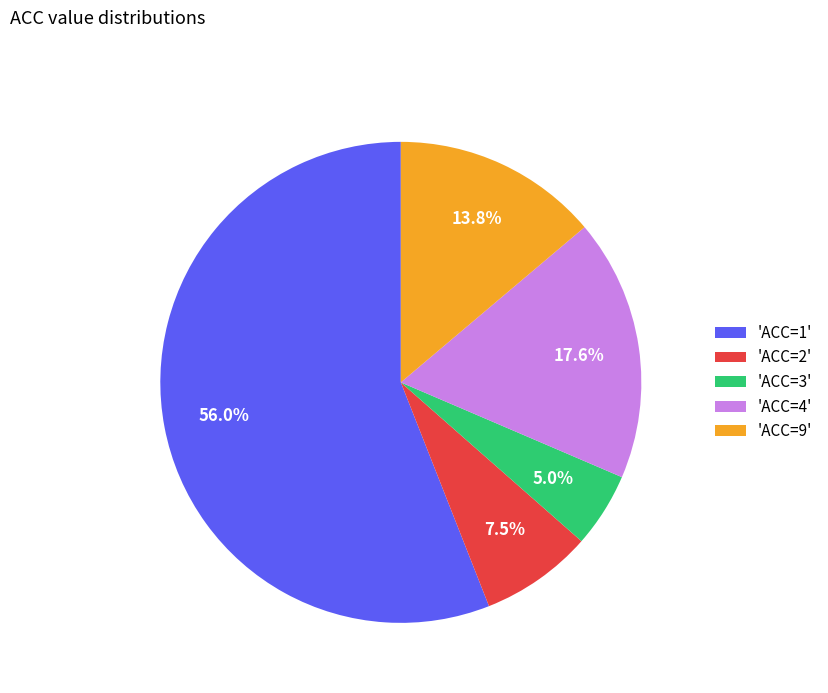

What is the majority slice?

'ACC=1'